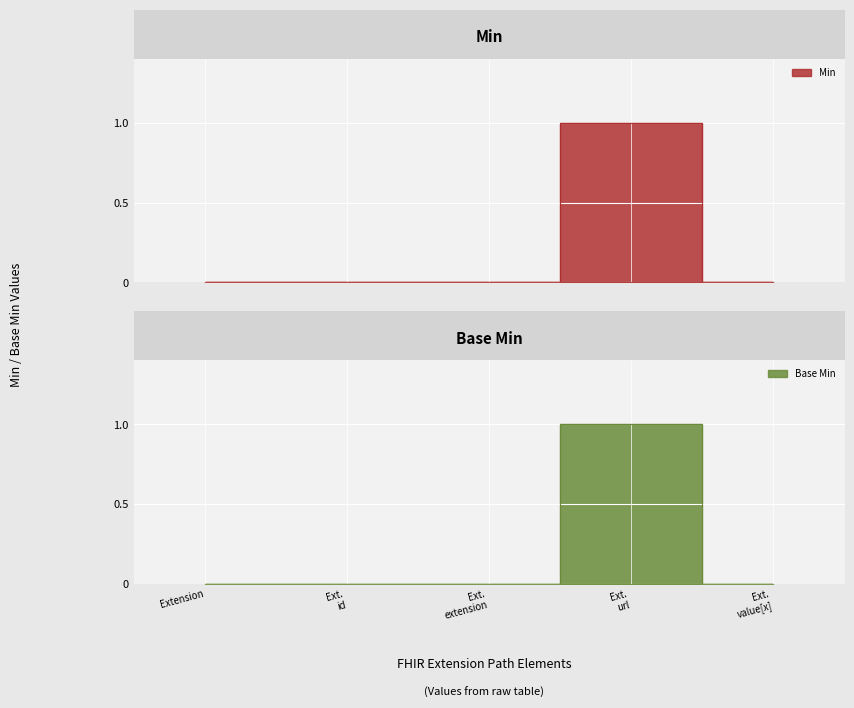

True or false: min_values and base_min_values intersect in this chart.

False